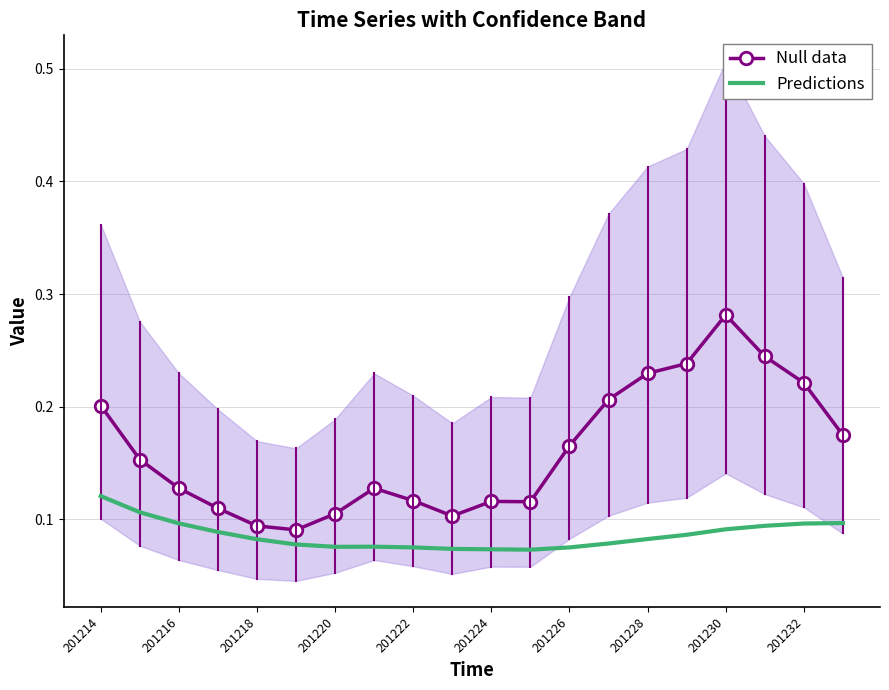

Is the value of Null data at 201228 greater than the value of Predictions at 201222?

Yes